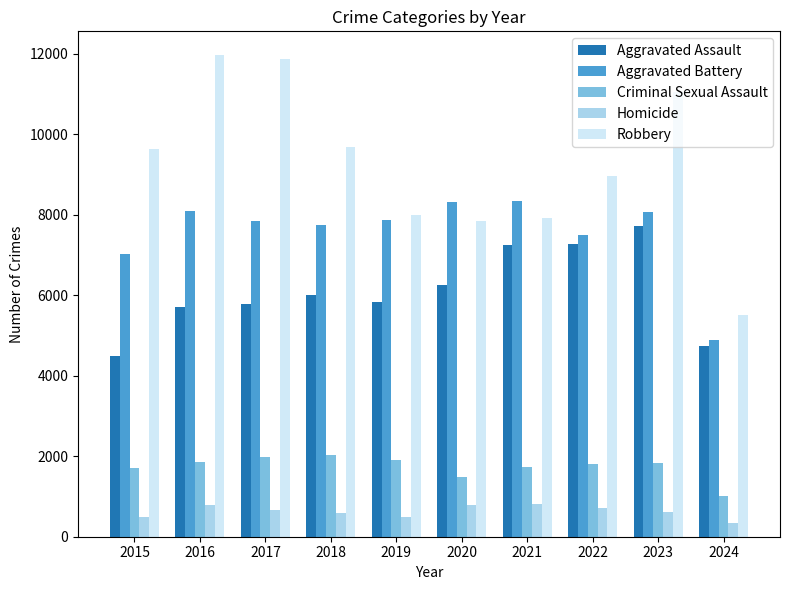

Is it true that Criminal Sexual Assault equals 1975 at 2017?

True